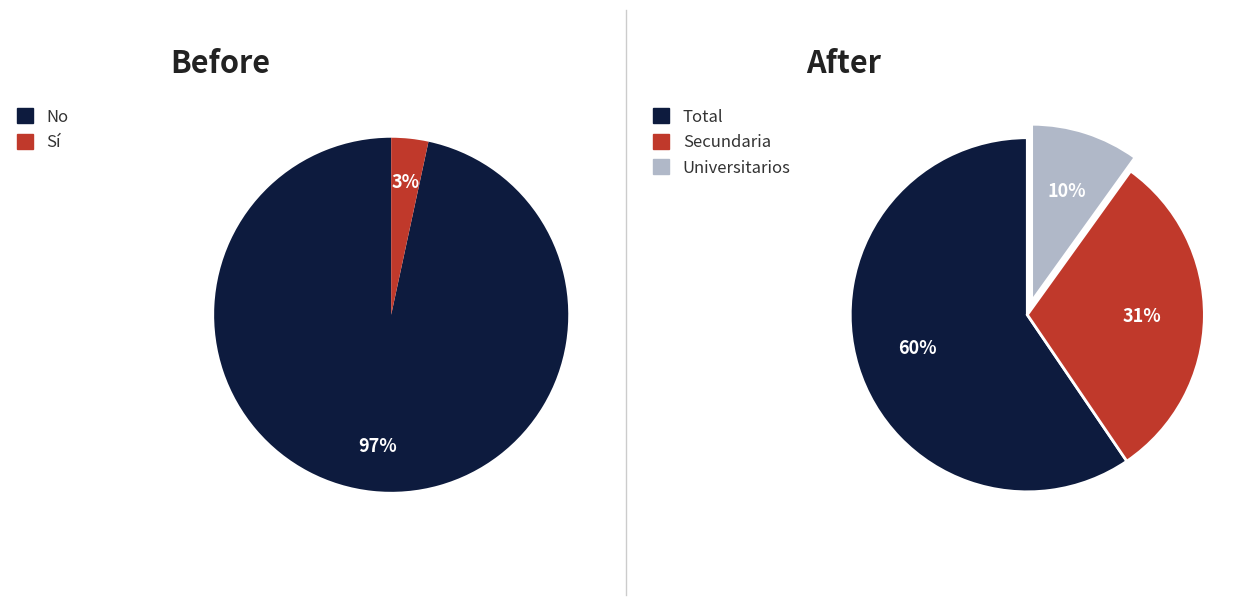

Which series has the largest range (max minus min)?

No